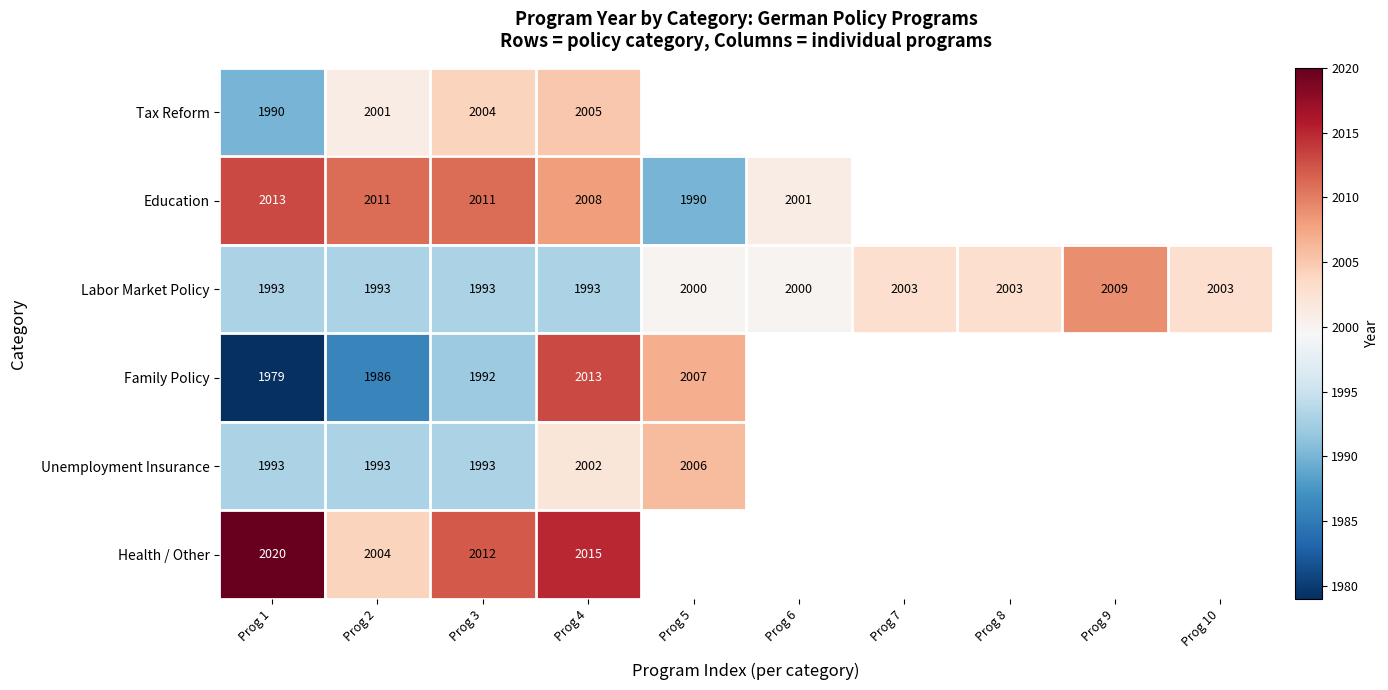

True or false: Labor Market Policy has a value of 808 at Prog 6.

False